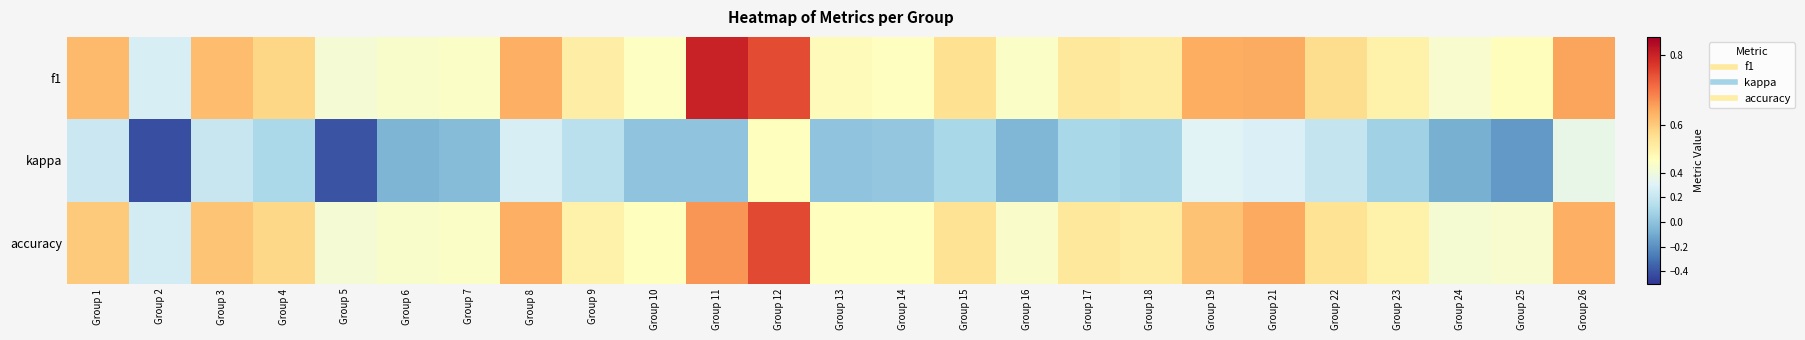

Which series has the largest total across all categories?

f1